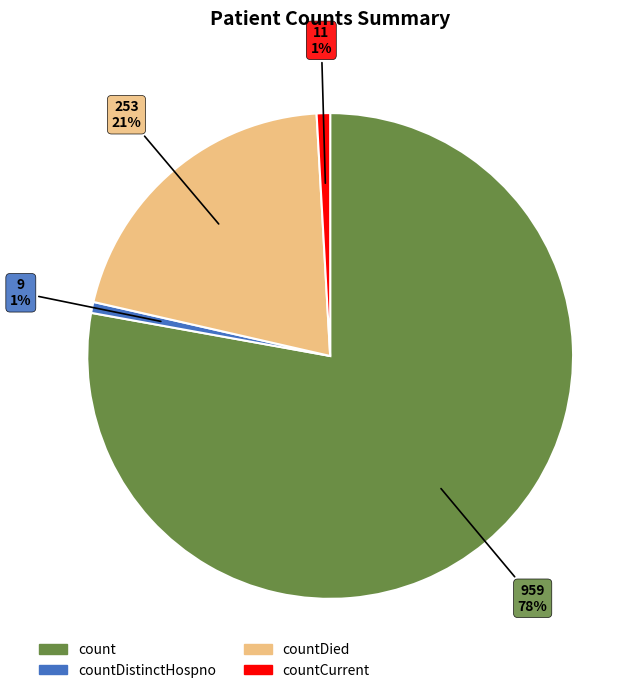

Is there a majority slice in this chart?

Yes